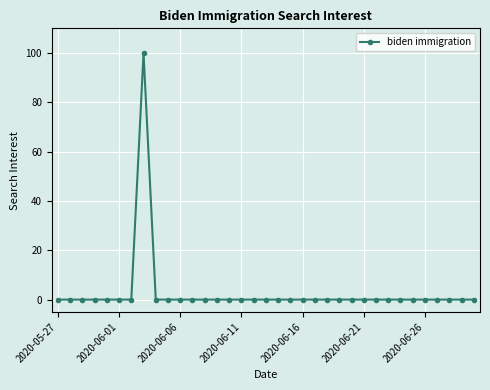

Is this an area chart (filled region under the line)?

No